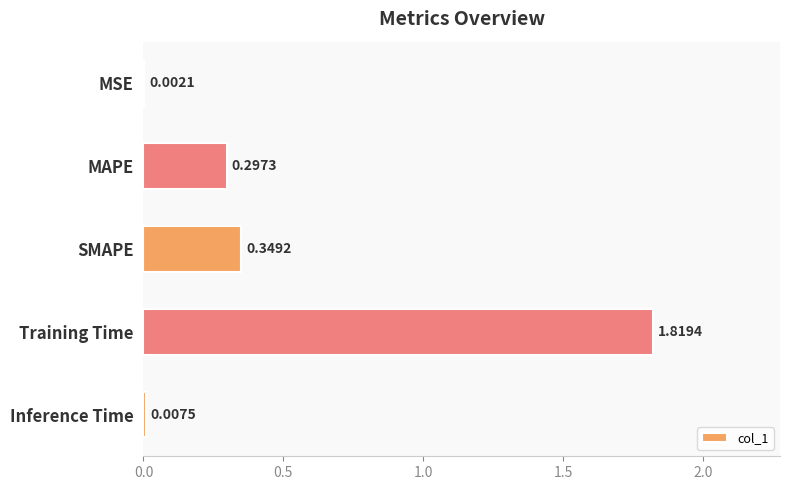

Between MAPE and Training Time, which is larger?

Training Time